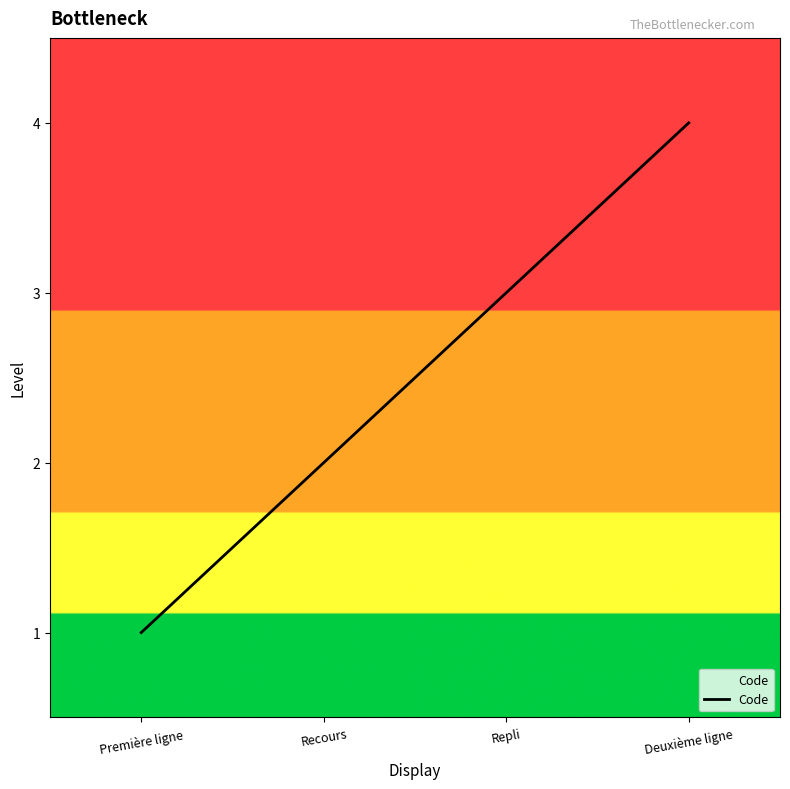

How many values are between 2 and 4?

3